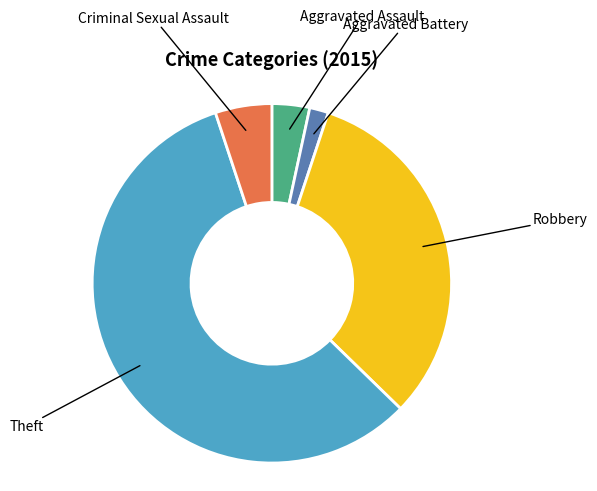

Is there any slice that represents more than half of the pie?

Yes